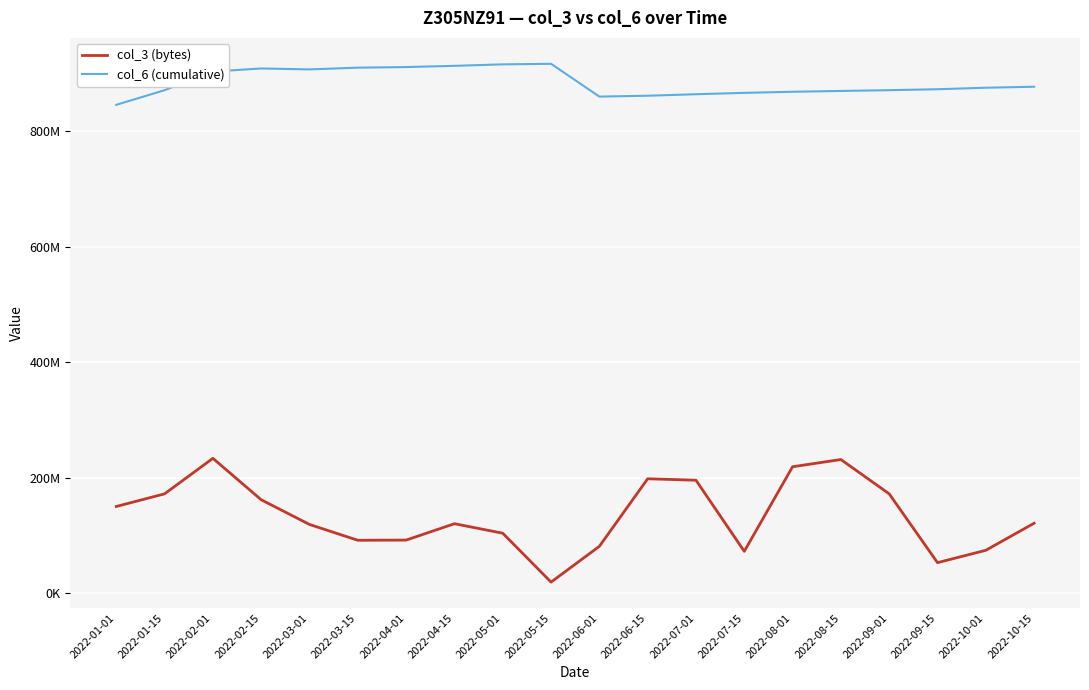

The value of col_3 (bytes) at 2022-04-15 is 120488008. True or false?

True